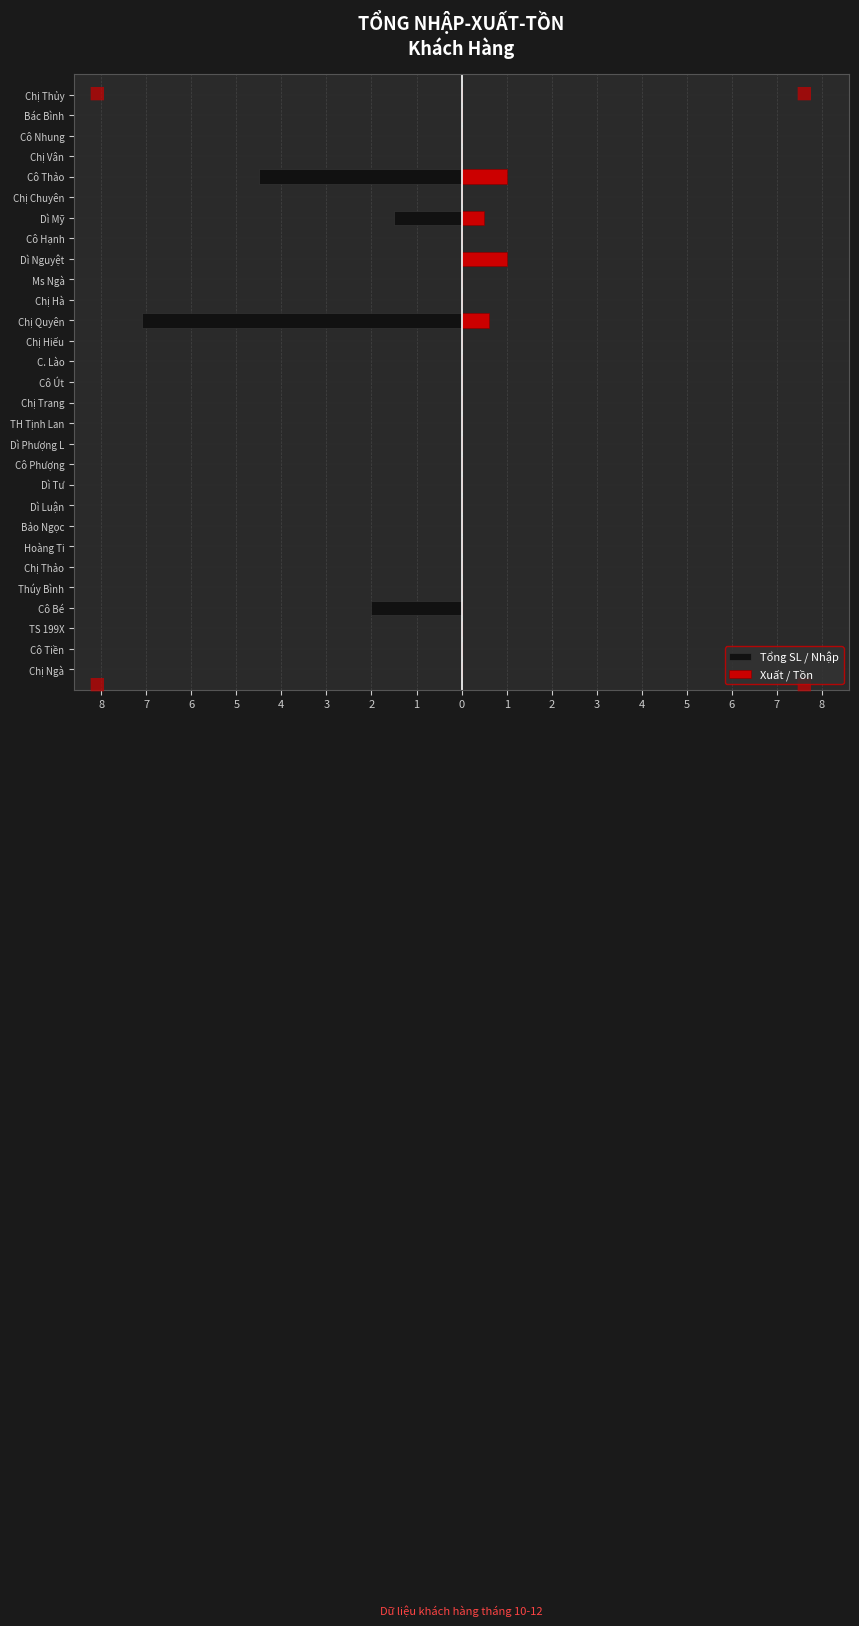

Reading right to left, transcribe all the data shown in this chart.

Tổng SL / Nhập: 0.0	0.0	0.0	0.0	-4.5	0.0	-1.5	0.0	0.0	0.0	0.0	-7.1	0.0	0.0	0.0	0.0	0.0	0.0	0.0	0.0	0.0	0.0	0.0	0.0	0.0	-2.0	0.0	0.0	0.0
Xuất / Tồn: 0.0	0.0	0.0	0.0	1.0	0.0	0.5	0.0	1.0	0.0	0.0	0.6	0.0	0.0	0.0	0.0	0.0	0.0	0.0	0.0	0.0	0.0	0.0	0.0	0.0	0.0	0.0	0.0	0.0